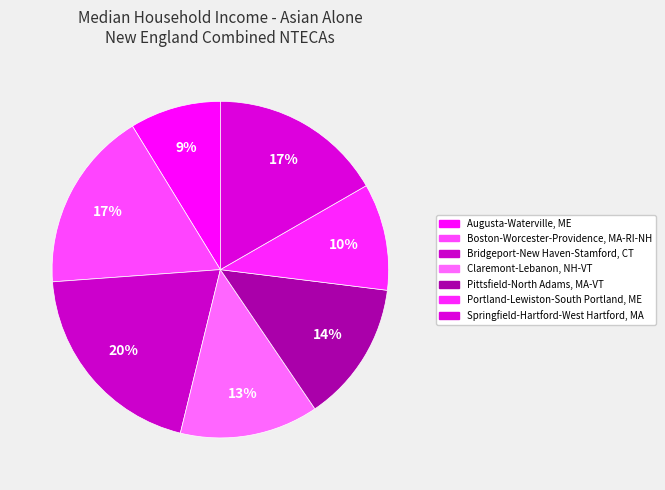

Is it true that Pittsfield-North Adams, MA-VT is 23% of the pie?

False